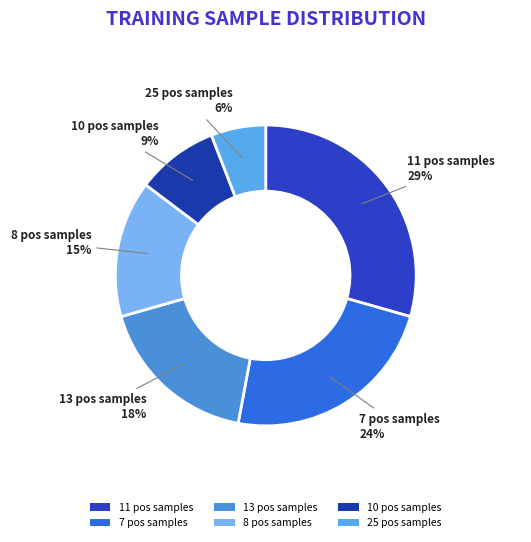

Which slice is the largest?

11 pos samples